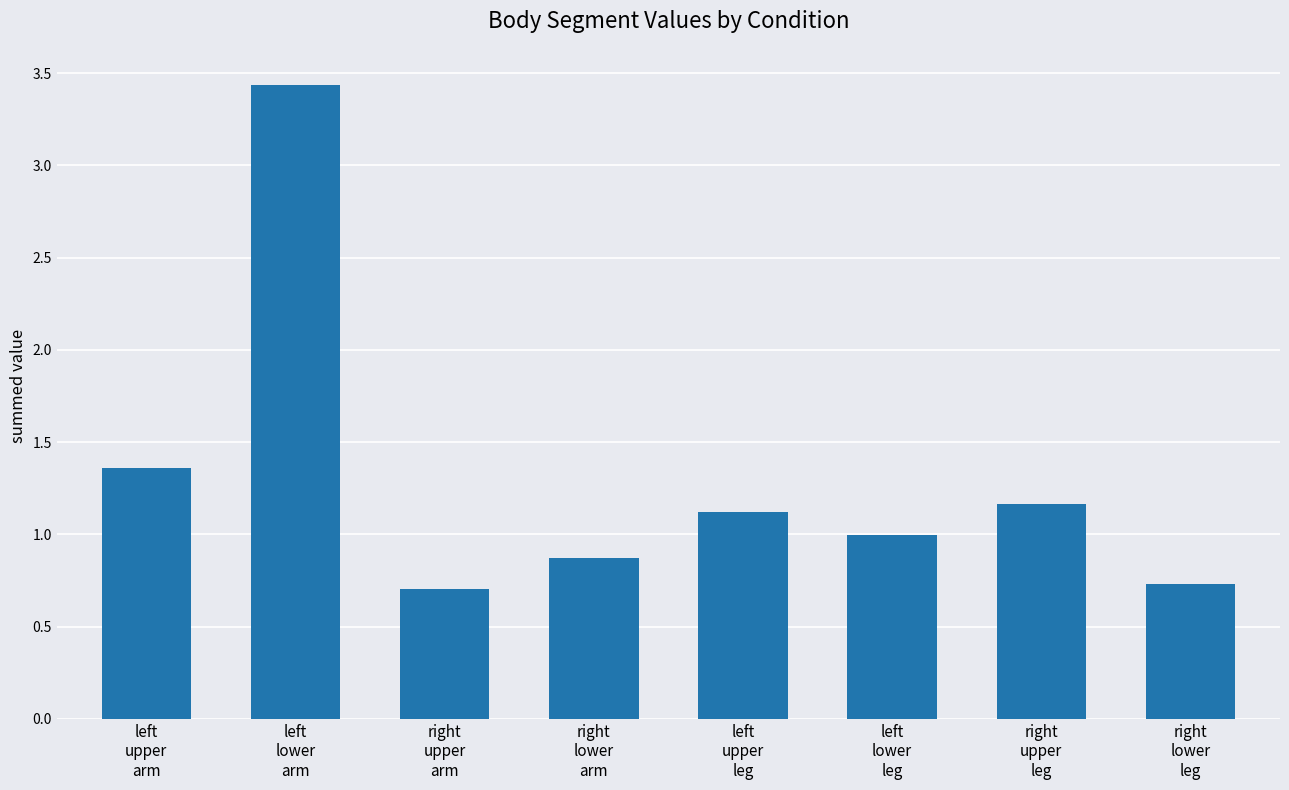

The chart shows a value of 1.2 at right
upper
leg. True or false?

True